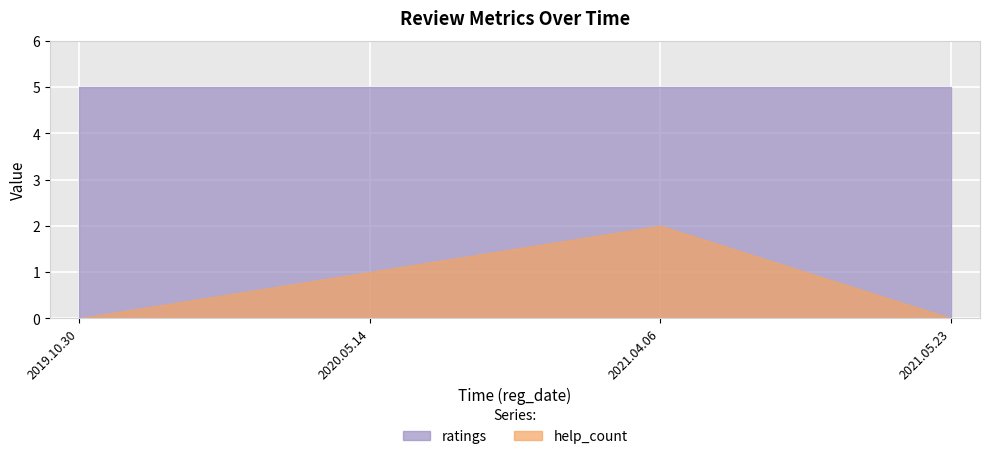

Rank the series by their maximum value, from lowest to highest.

help_count, ratings